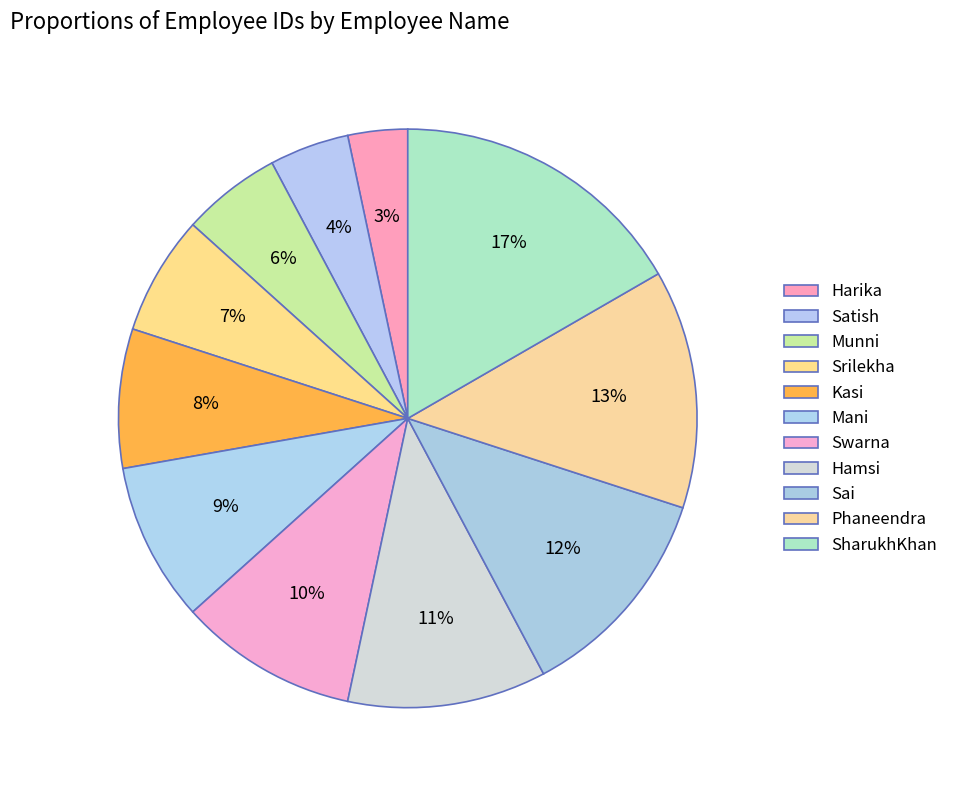

Does Hamsi represent more than half of the total?

No